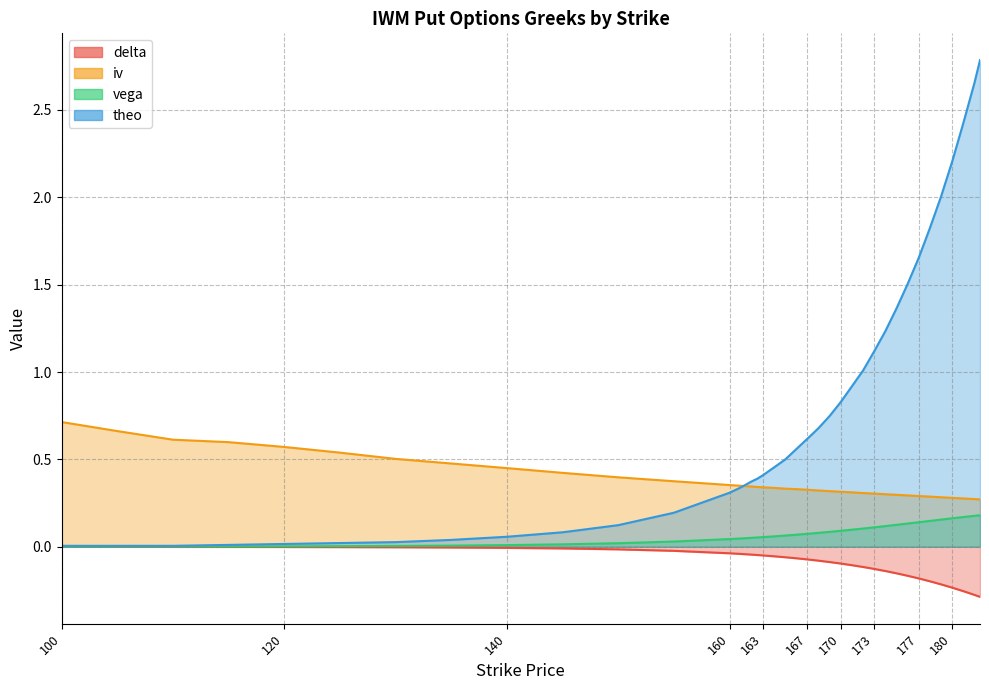

Rank the series at 164 from lowest to highest value.

delta, vega, iv, theo